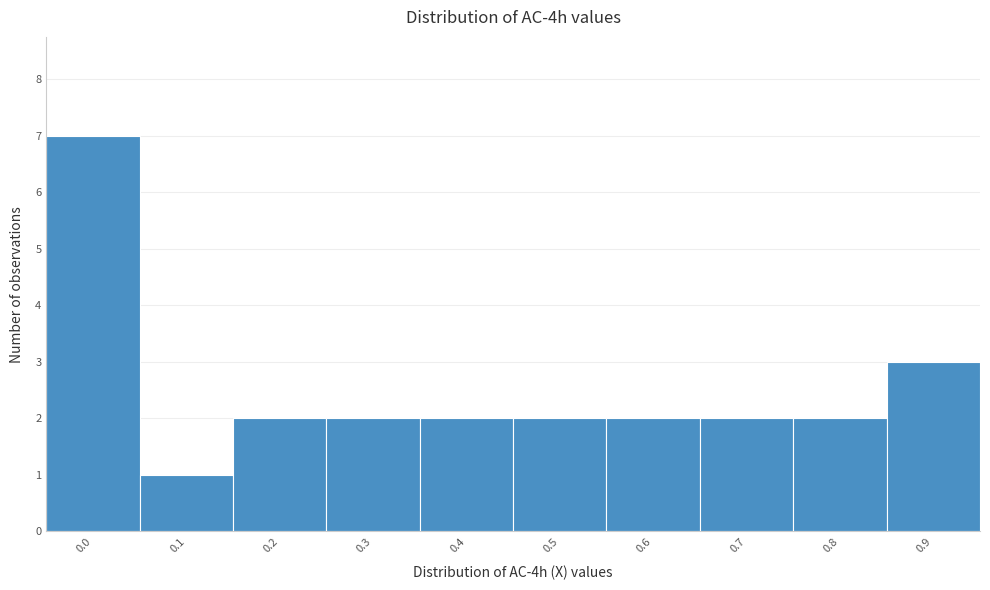

Reading right to left, what are all the values shown in this chart?

0.9=3	0.8=2	0.7=2	0.6=2	0.5=2	0.4=2	0.3=2	0.2=2	0.1=1	0.0=7